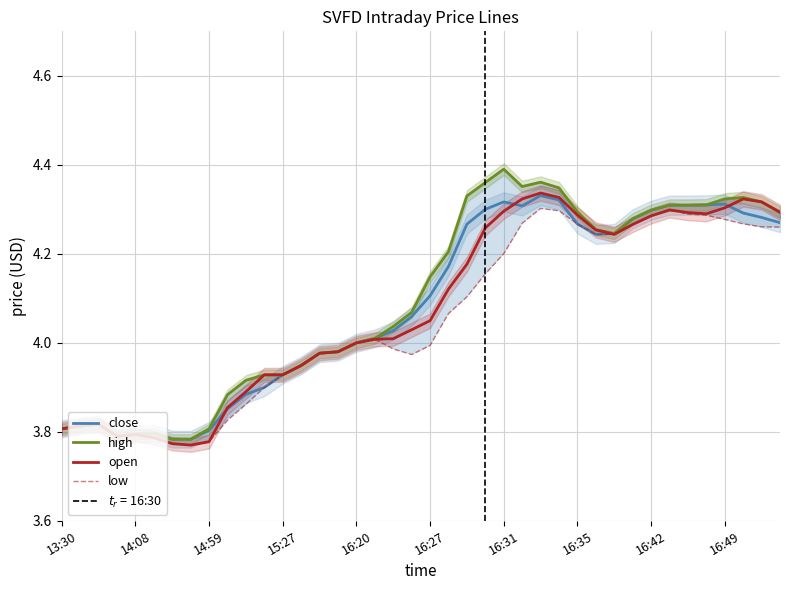

In open, how many points are higher than both neighbors (excluding endpoints)?

5